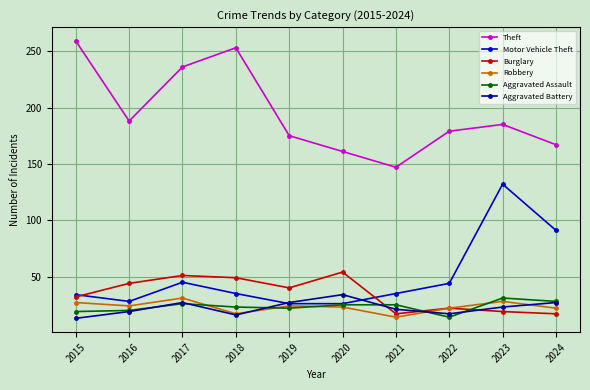

Is the value of Aggravated Assault at 2015 greater than the value of Robbery at 2017?

No